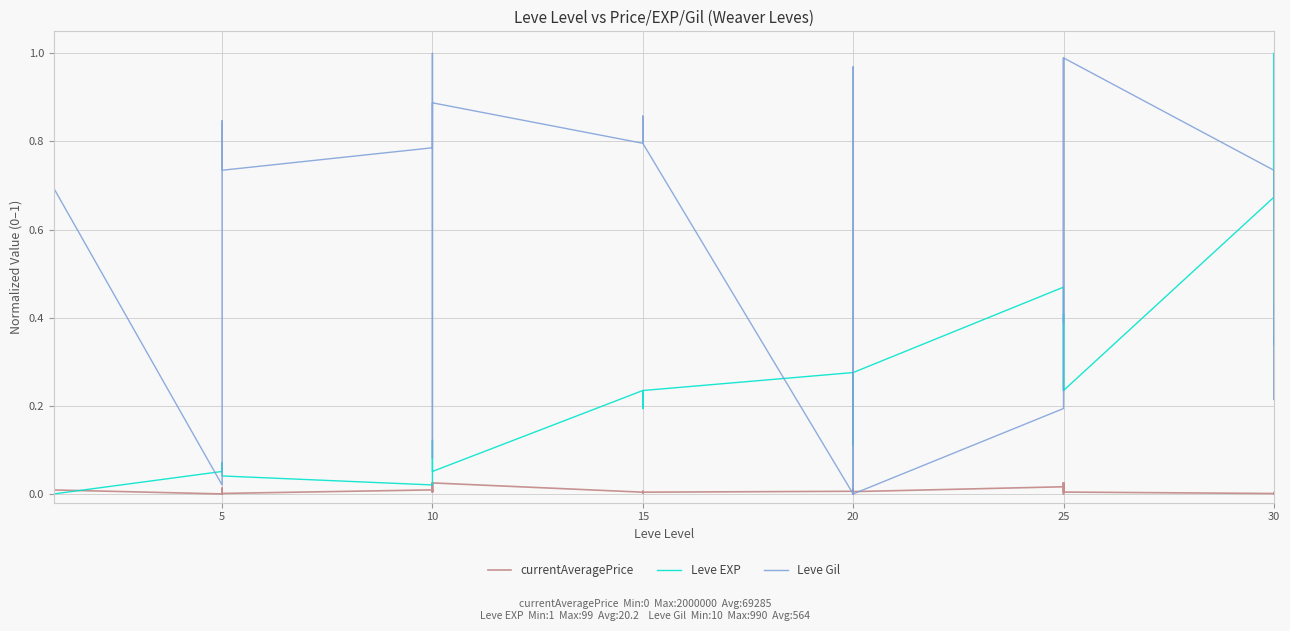

At which category does Leve EXP reach its first local peak?

5